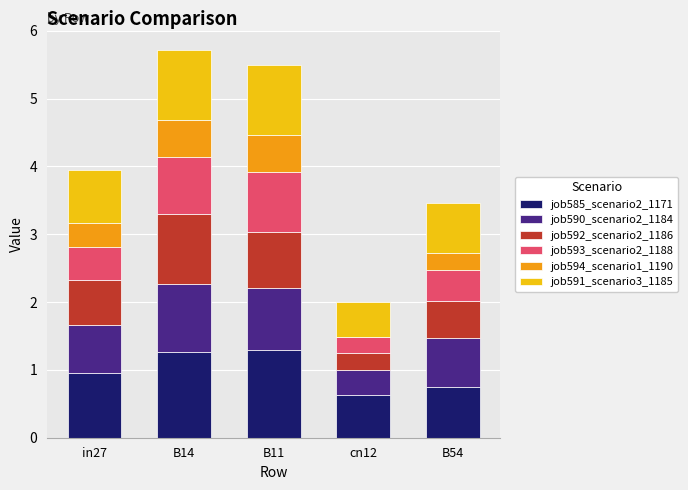

The value of job585_scenario2_1171 at in27 is 0.4. True or false?

False